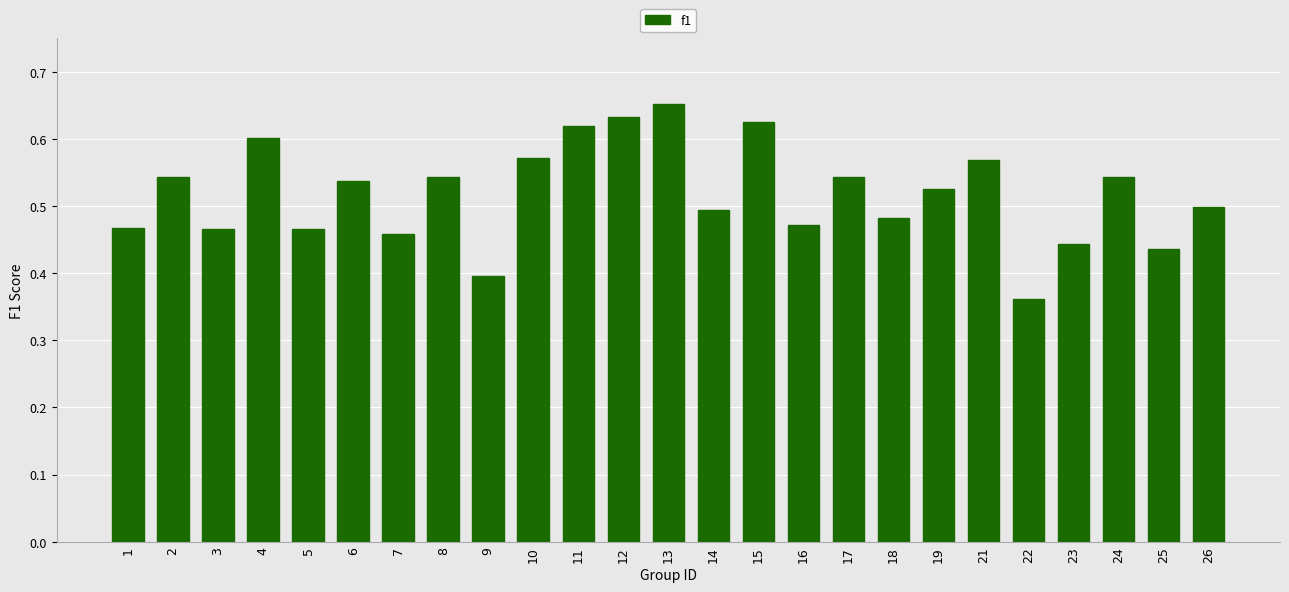

Where is the data nearest to the value 0?

22